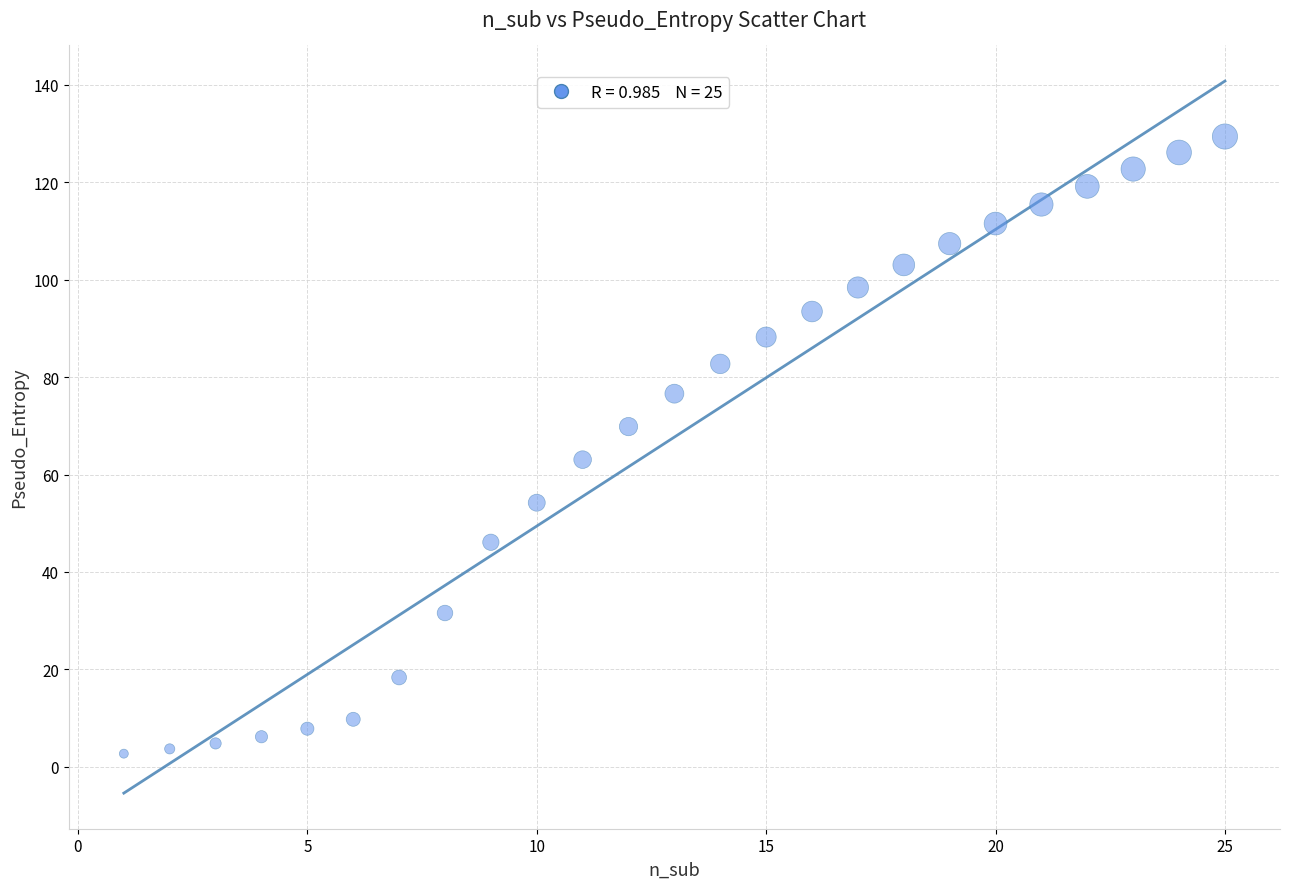

What is the range of Y values (max minus min)?

126.7